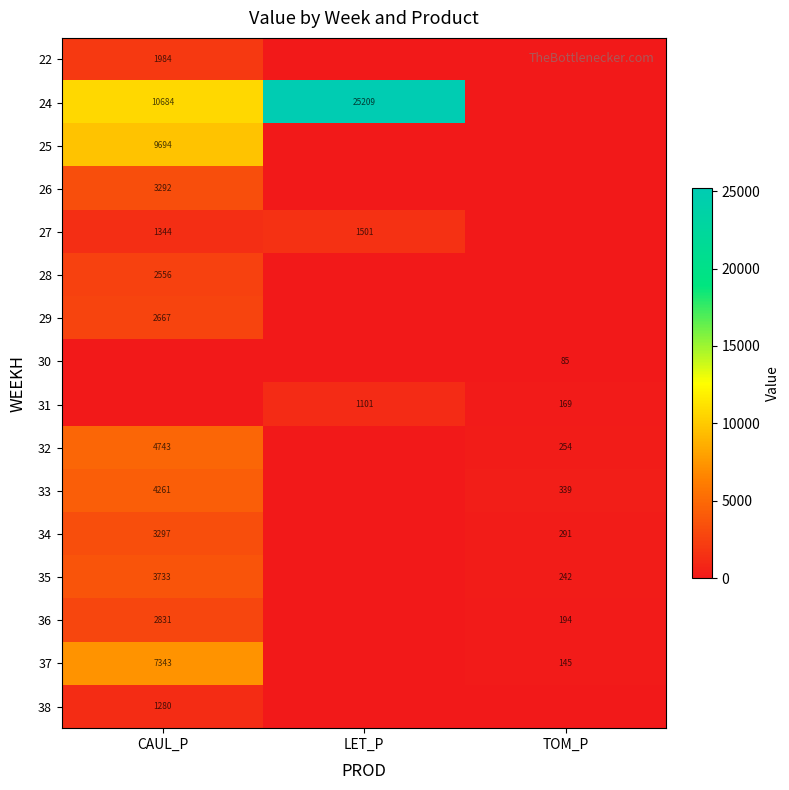

The 33 series shows 339 at TOM_P. True or false?

True